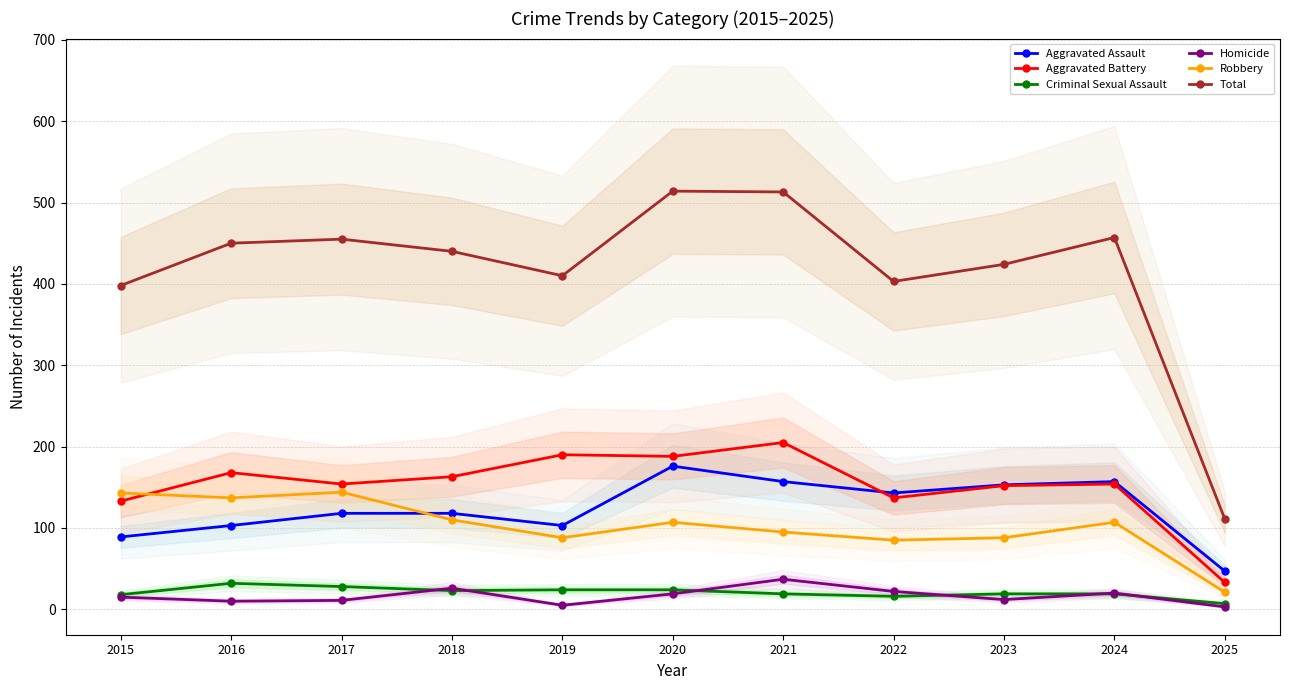

How many values in the Homicide series are below 15?

5